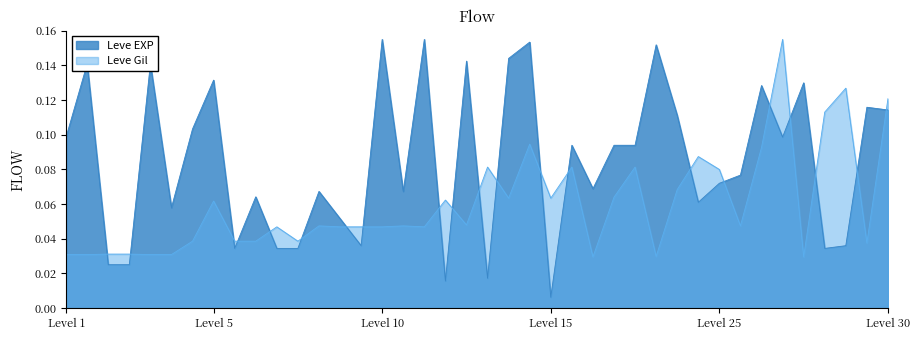

True or false: Leve EXP and Leve Gil cross at least once.

True